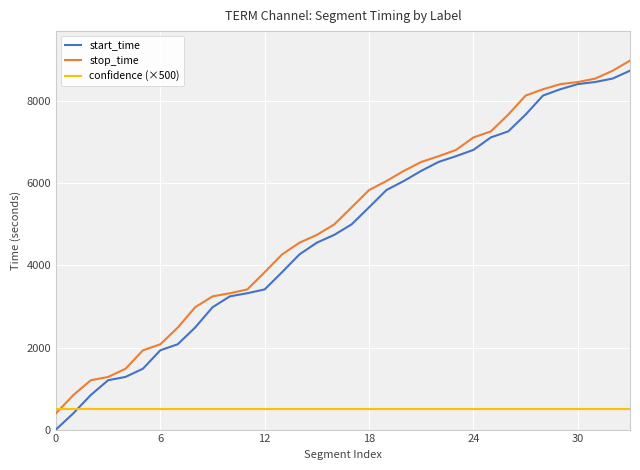

Count the number of data series in this chart.

3